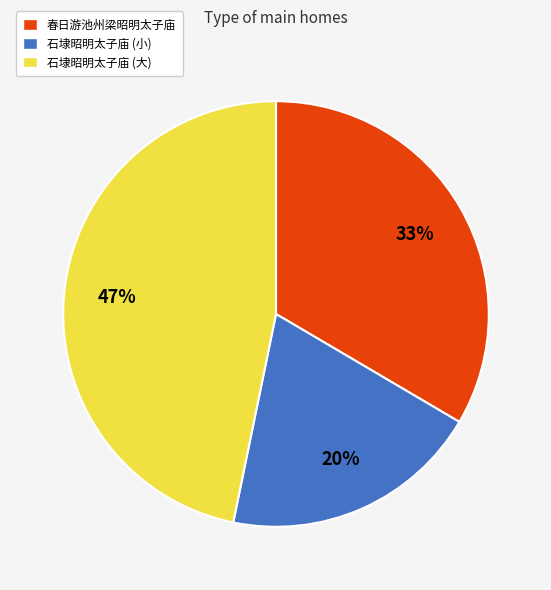

Which has a higher value, 石埭昭明太子庙 (大) or 石埭昭明太子庙 (小)?

石埭昭明太子庙 (大)